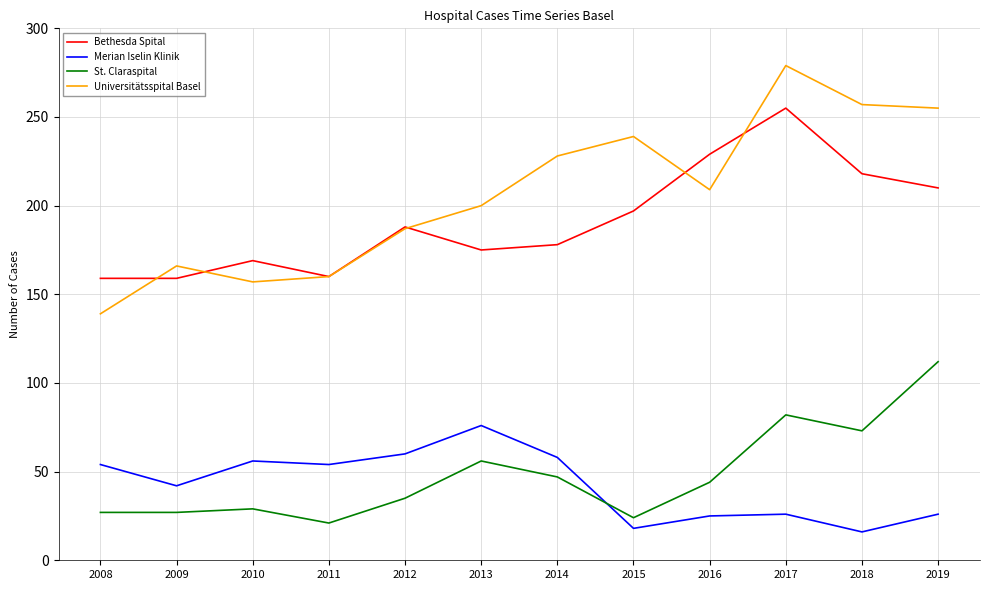

How many series are shown in this chart?

4